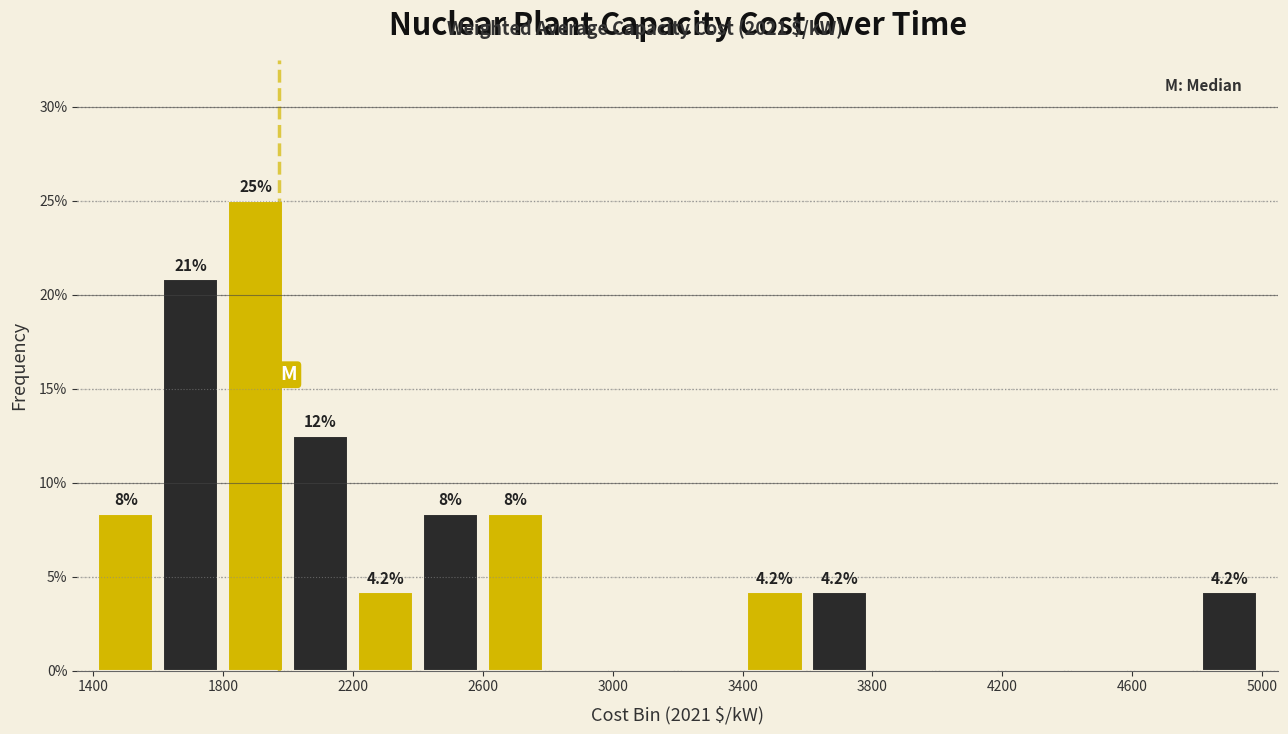

Over which range of the x-axis is the bar tallest?

1800 to 2000